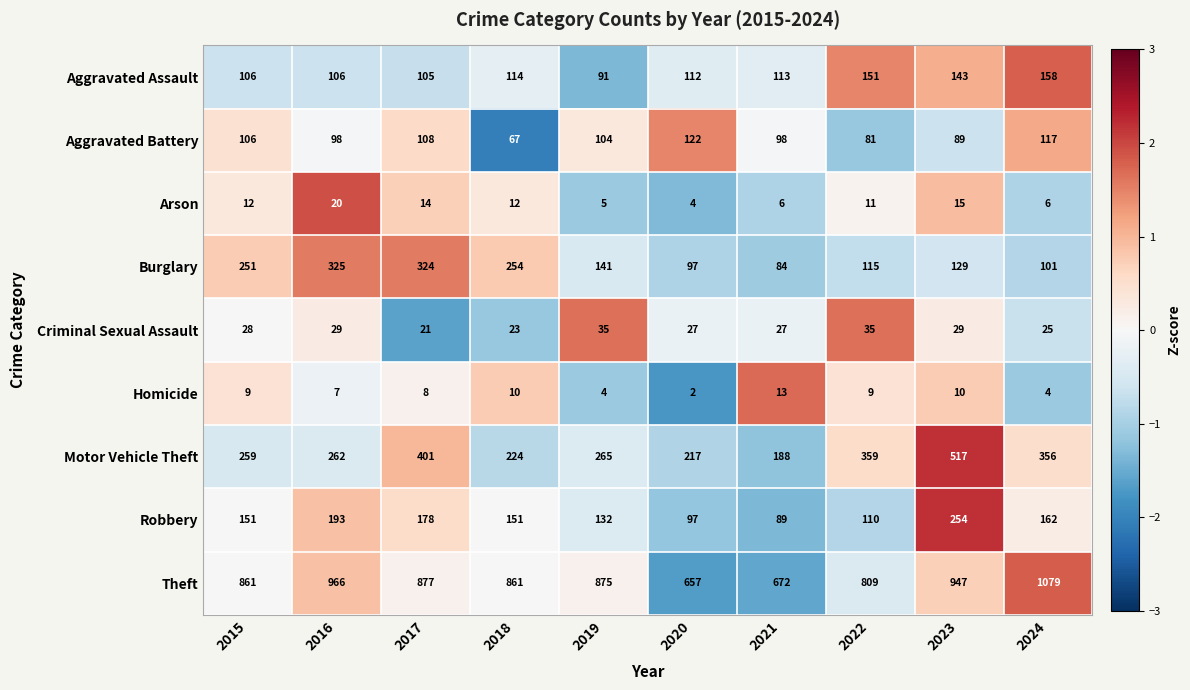

Count the number of data series in this chart.

9